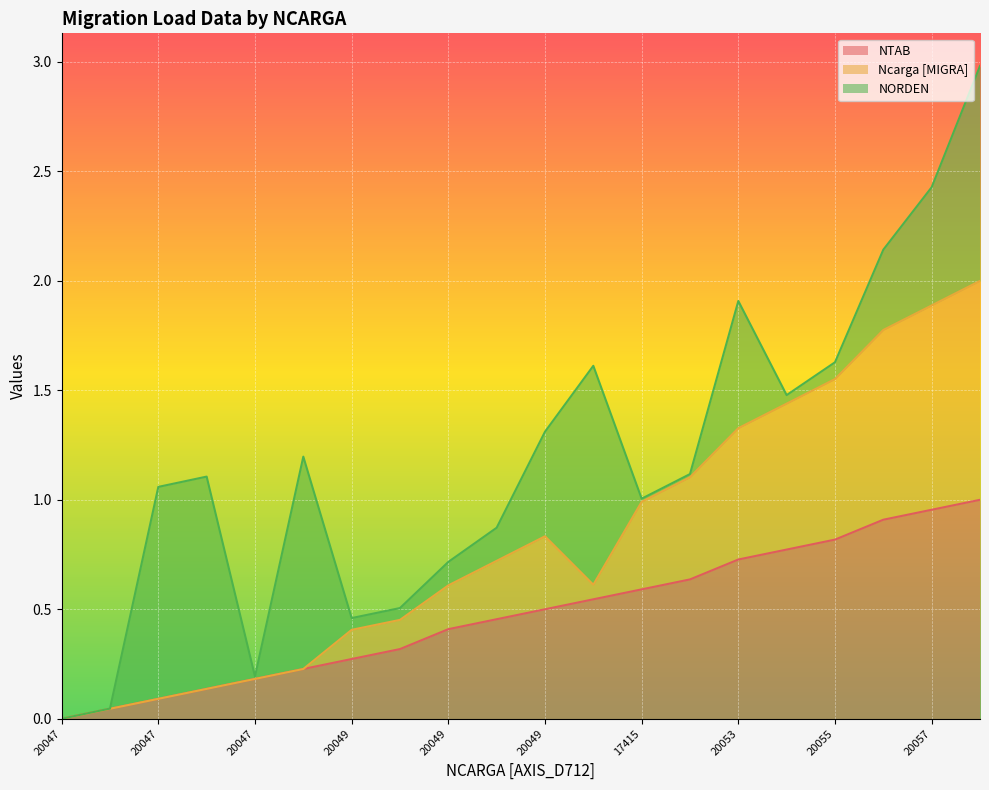

At how many categories does at least one series exceed 0?

19